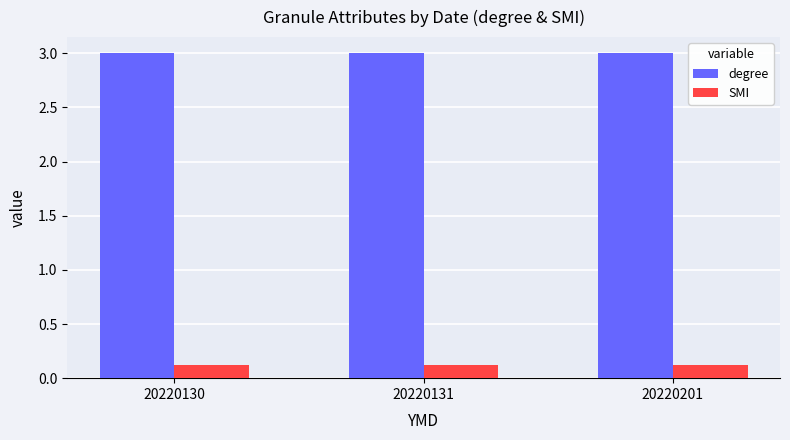

What are all the series names shown in the legend?

degree, SMI